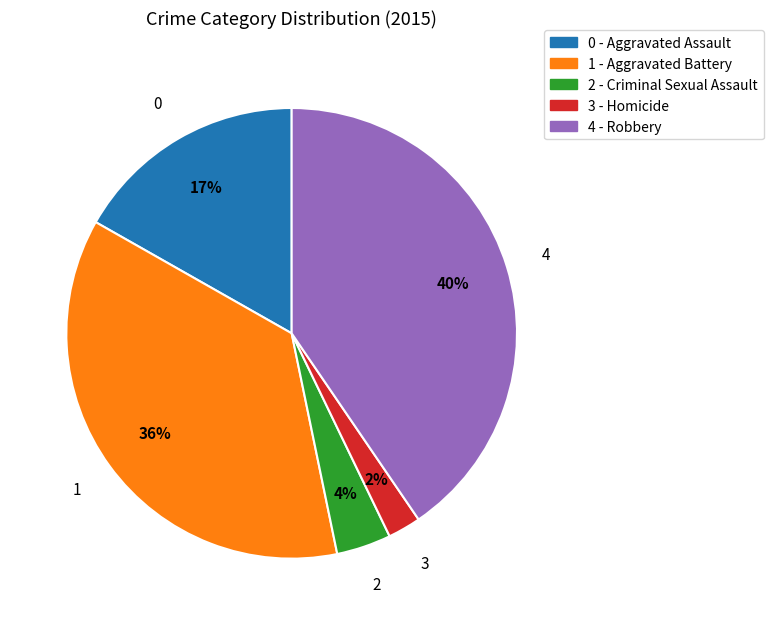

Is there a majority slice in this chart?

No